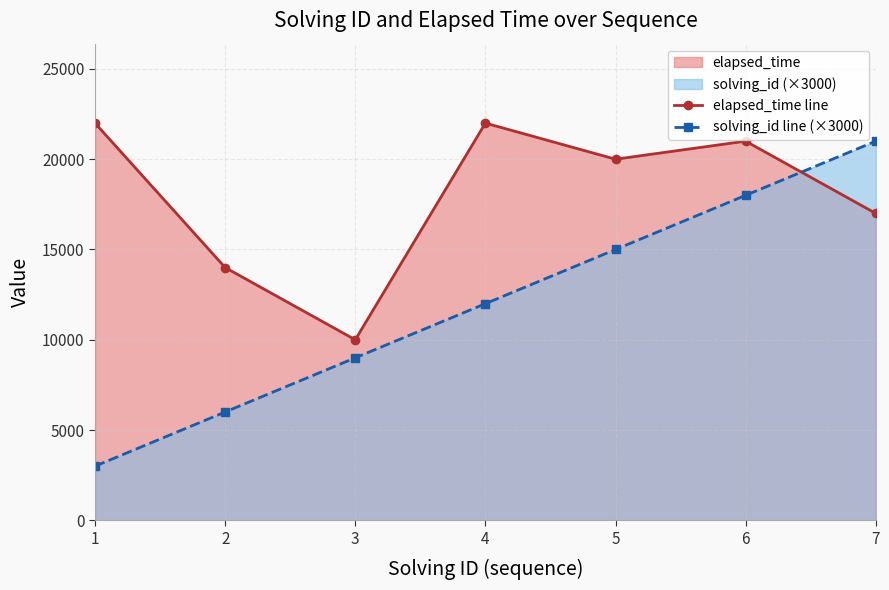

At how many categories does at least one series exceed 11560?

6